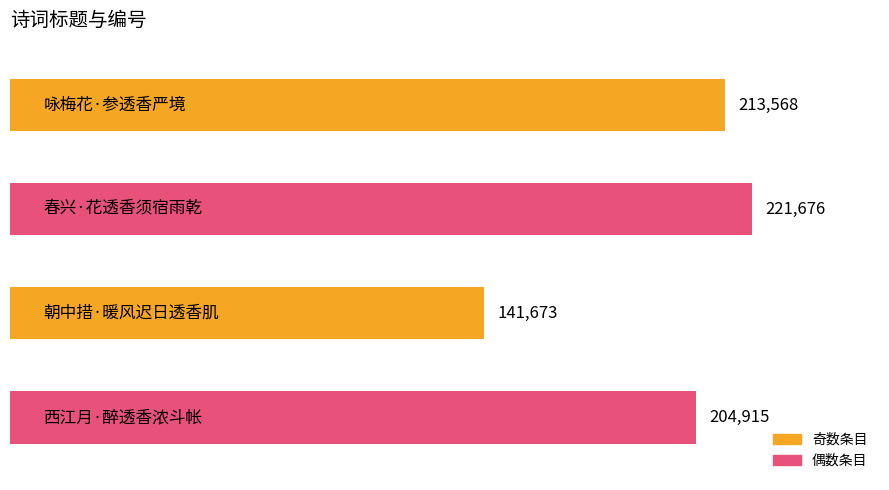

Reading bottom to top, list all the values displayed in this chart.

204915	141673	221676	213568